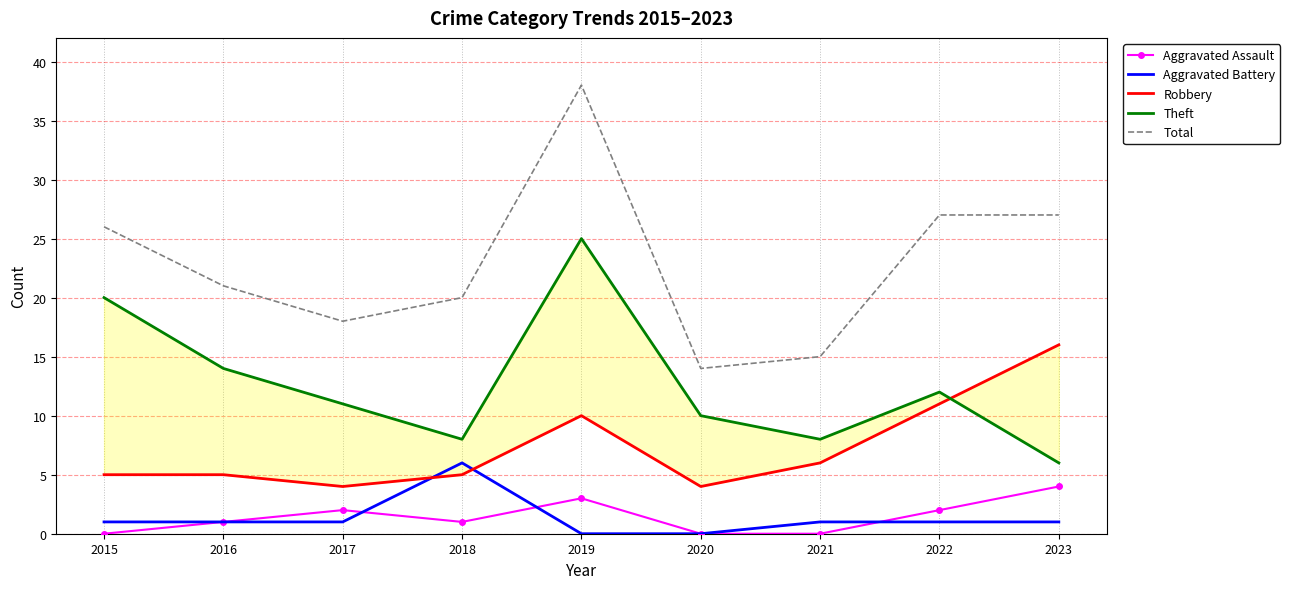

How many interior local peaks does the Aggravated Battery series have?

1